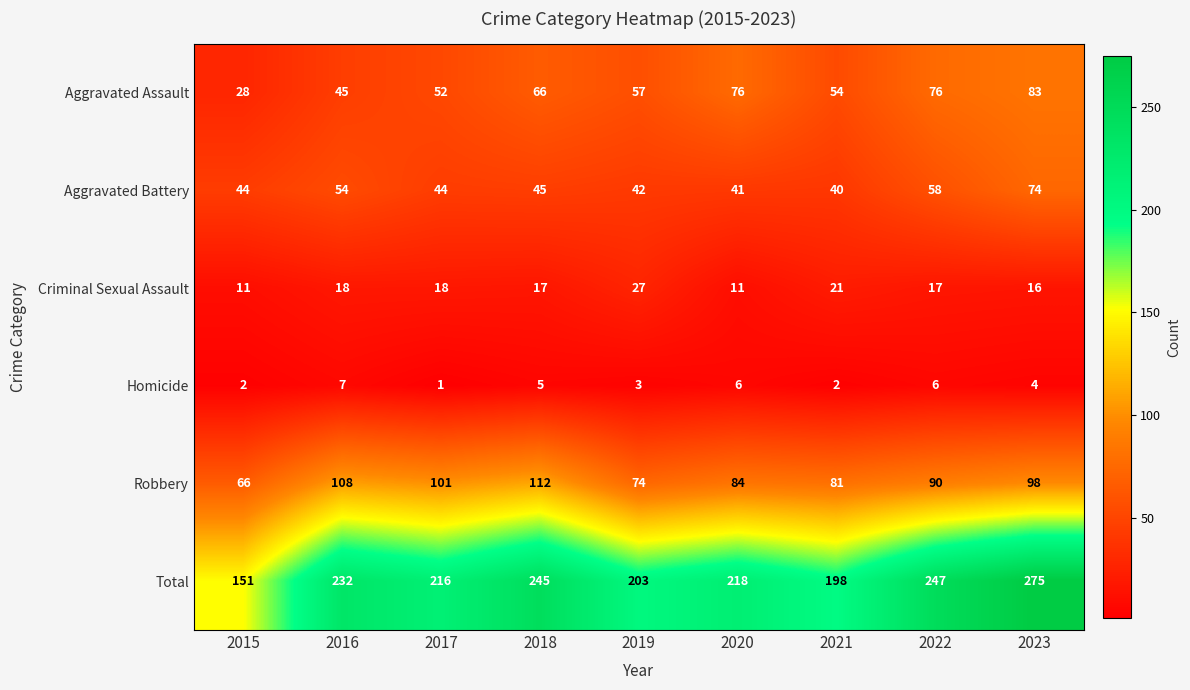

At how many categories does at least one series exceed 94?

9